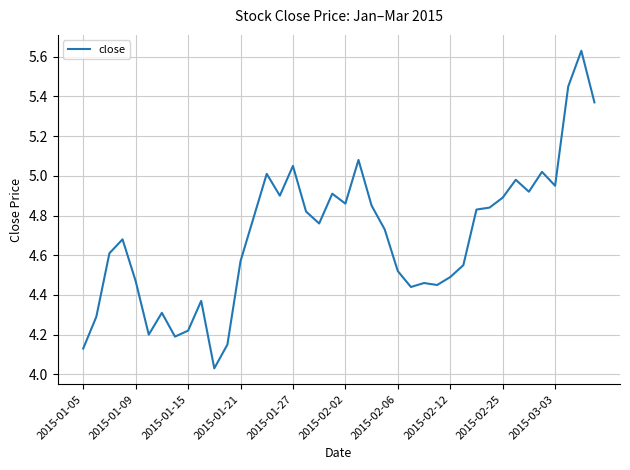

What is the difference between the maximum and minimum values?

1.6